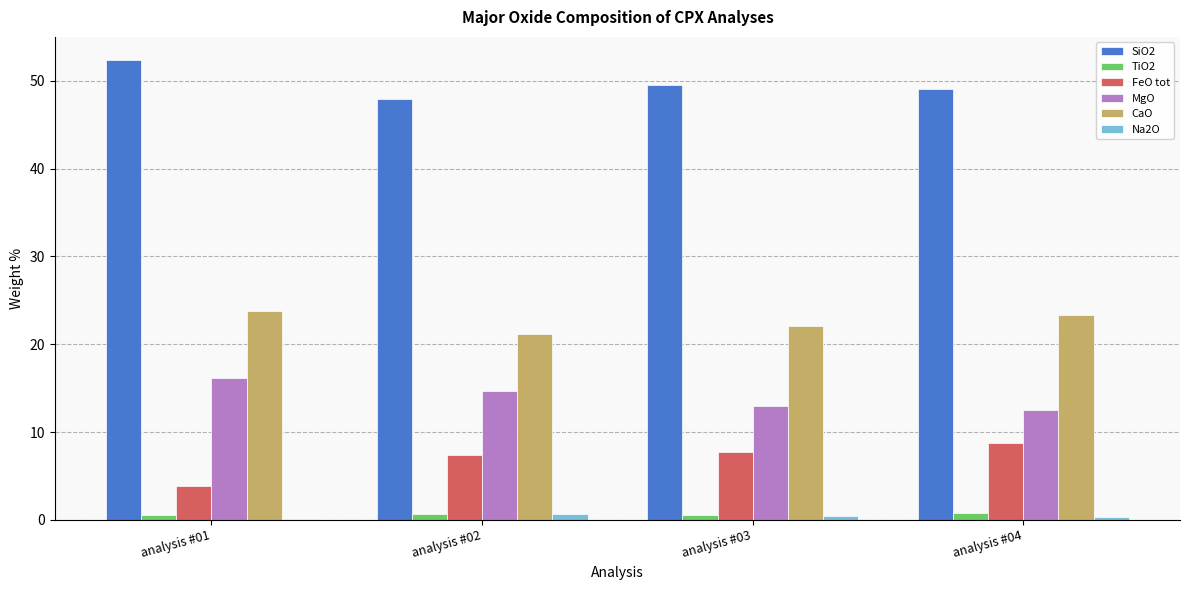

What is the spread (max minus min) of values at analysis #02?

47.2